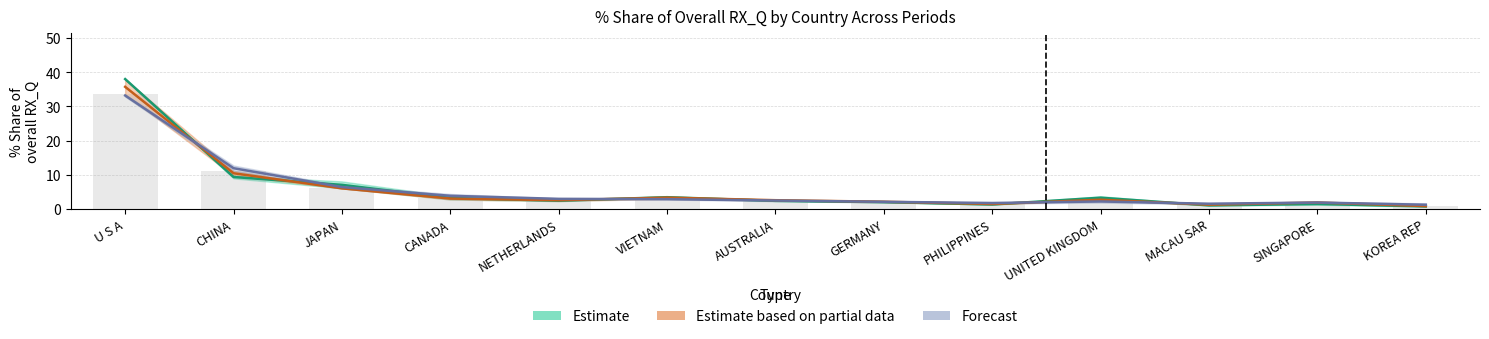

The value of 201812_Share at UNITED KINGDOM is 2.6. True or false?

True